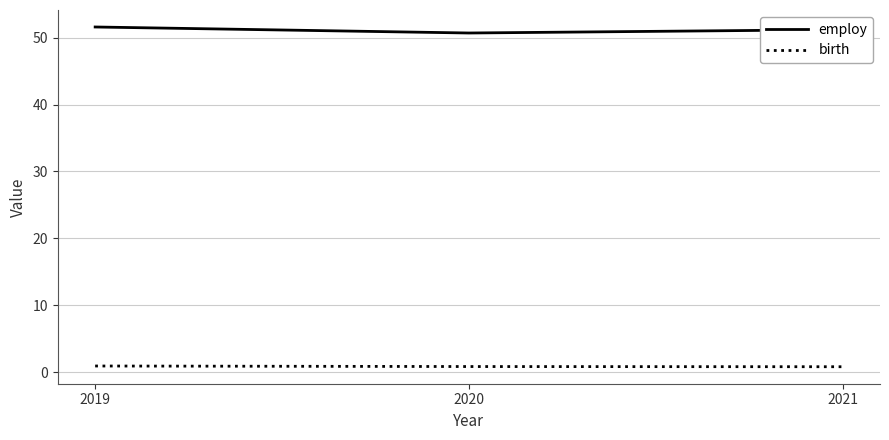

Rank the series by their average value, from highest to lowest.

employ, birth